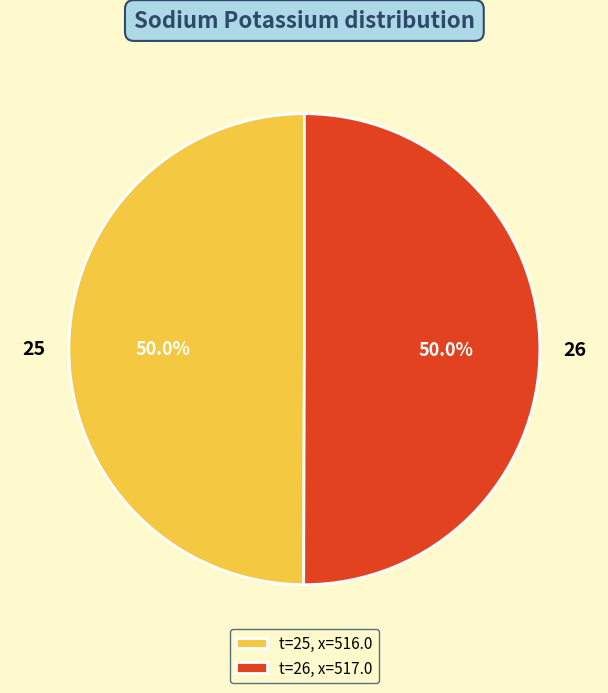

What percentage is NOT represented by 25?

50.0%